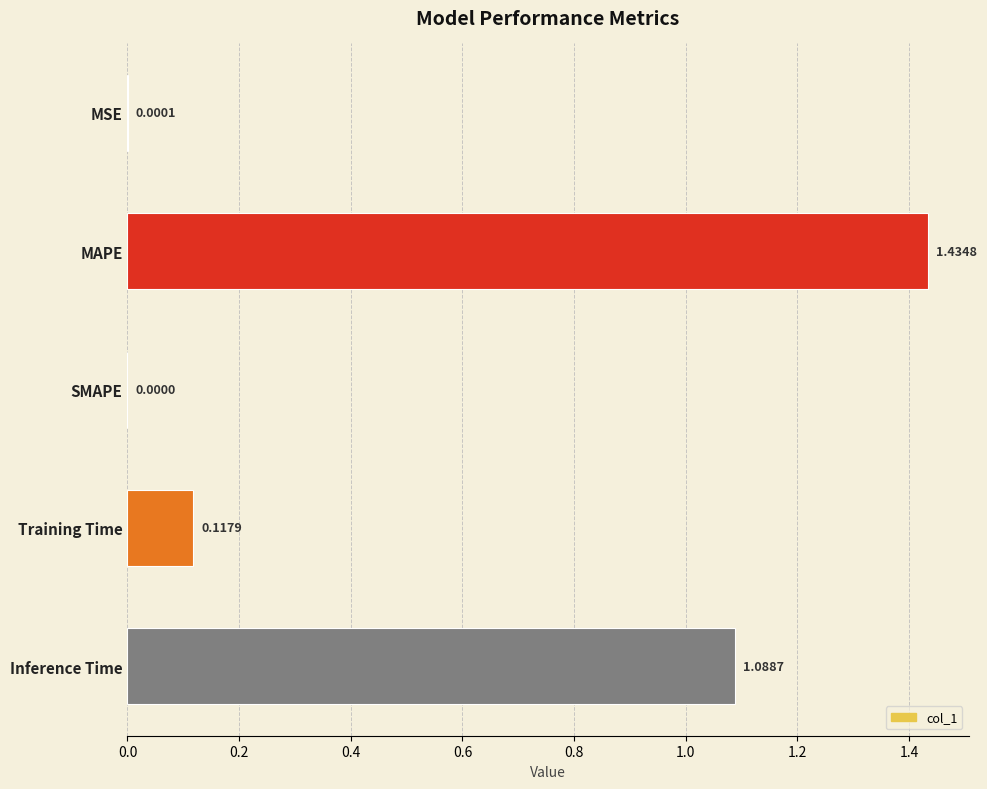

Between Inference Time and SMAPE, which is larger?

Inference Time